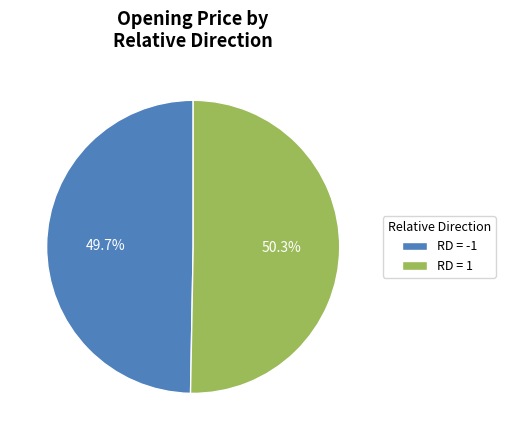

Which category has the biggest portion of the pie?

RD = 1